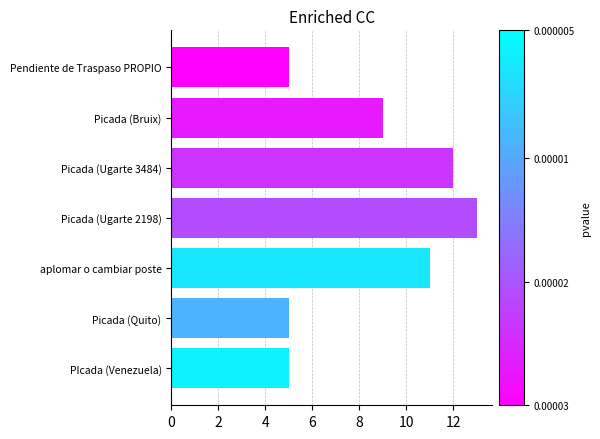

What is the difference between the maximum and second lowest values?

8